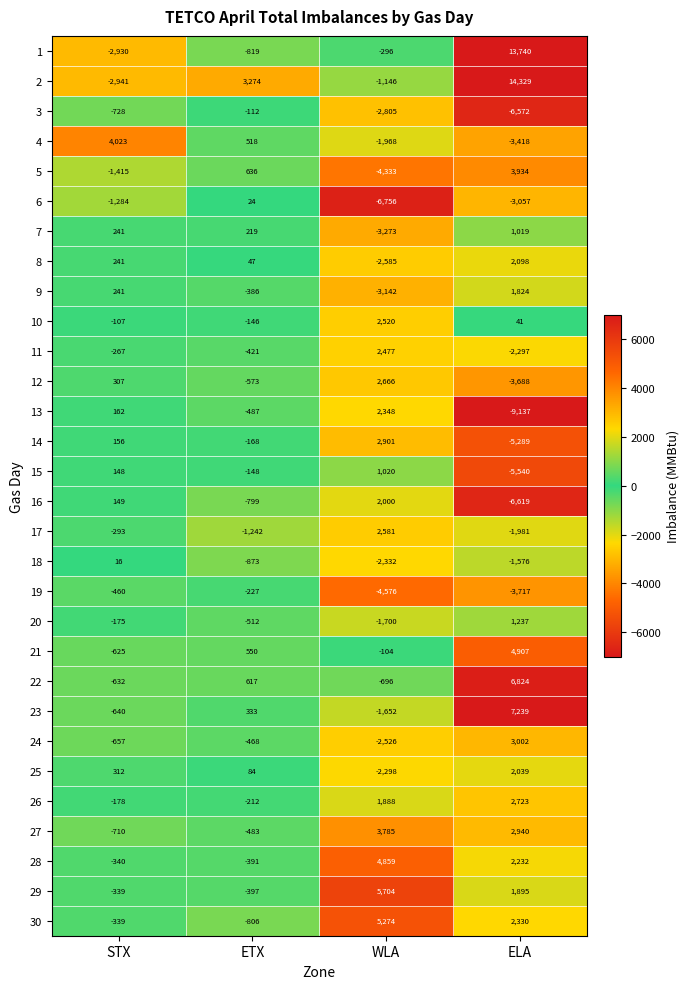

List the labels in order of 19 value, smallest first.

WLA, ELA, STX, ETX